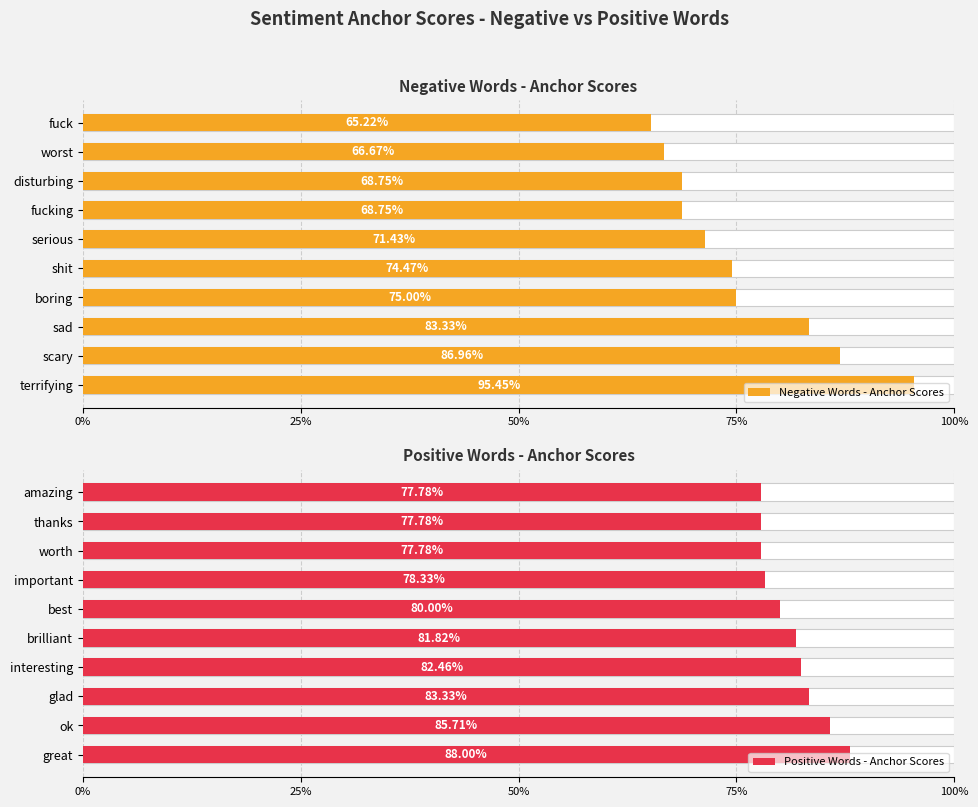

What is the difference between the second highest and second lowest values in the Negative Words - Anchor Scores series?

0.2